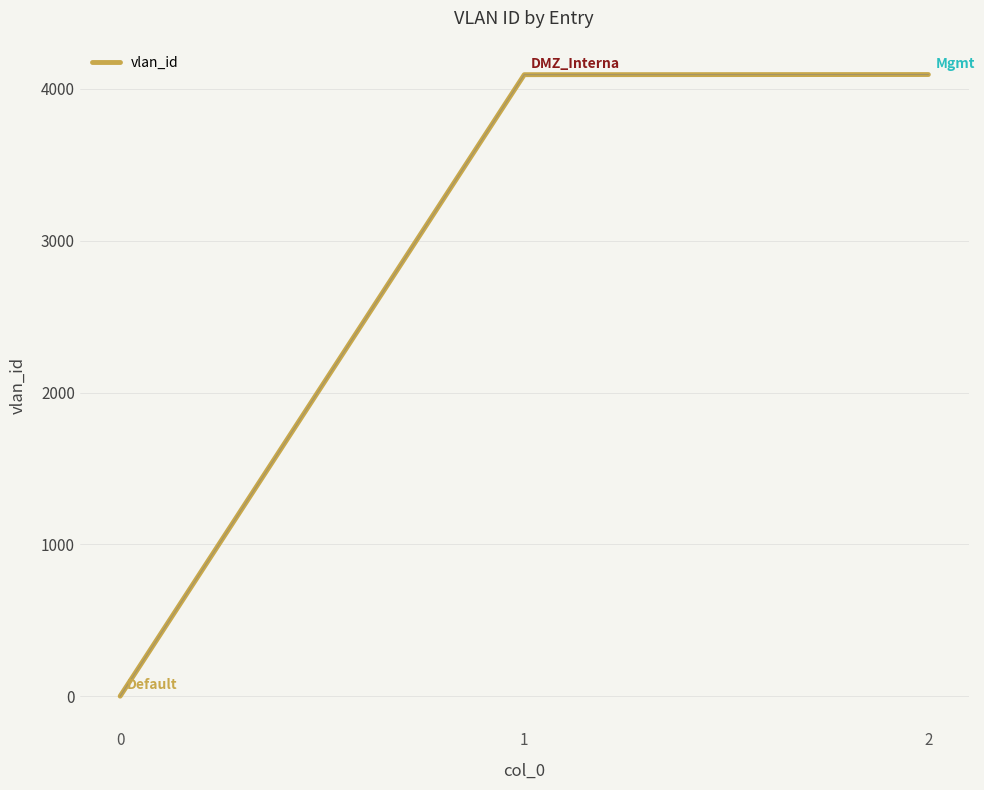

How many series are shown in this chart?

1